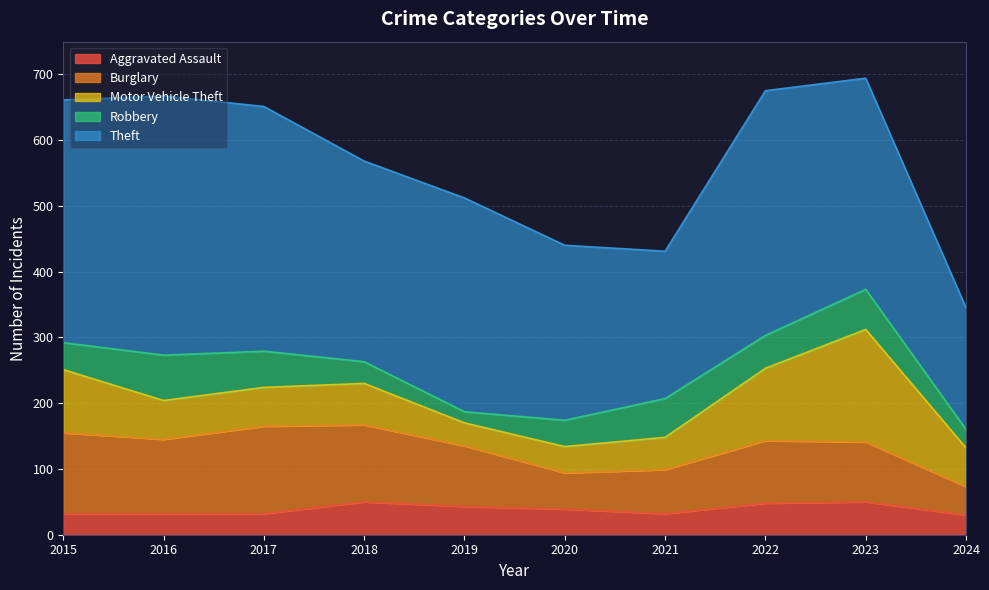

What is the sum of the Motor Vehicle Theft values at 2015 and 2023?

267